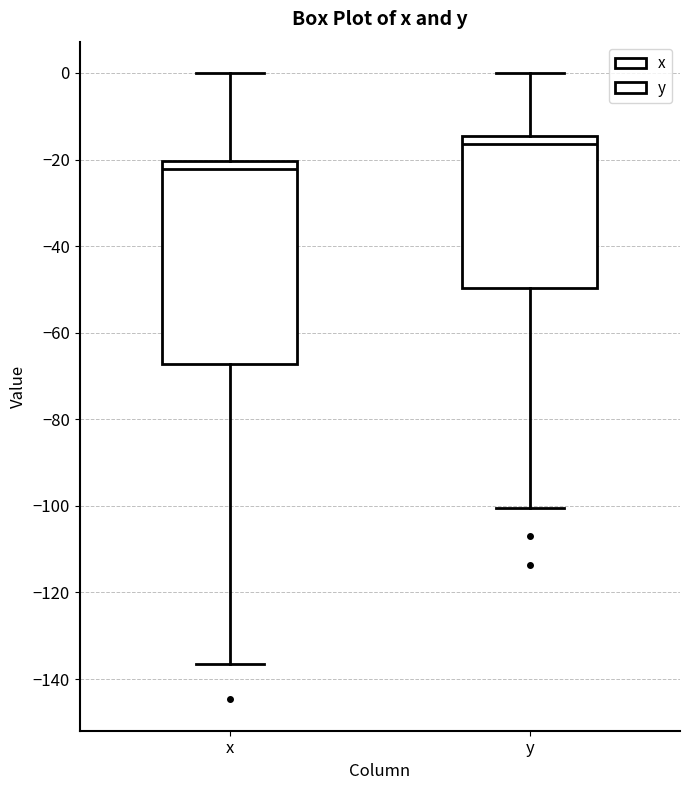

Reading left to right, transcribe this box plot: for each box, give where its median line is, the range the box spans, and where its two whiskers end, as read against the y-axis. The values are not printed on the chart, so give them approximately, as read against the axis.

x: median -22, box -68 to -20, whiskers -136 to 0
y: median -16, box -50 to -14, whiskers -100 to 0